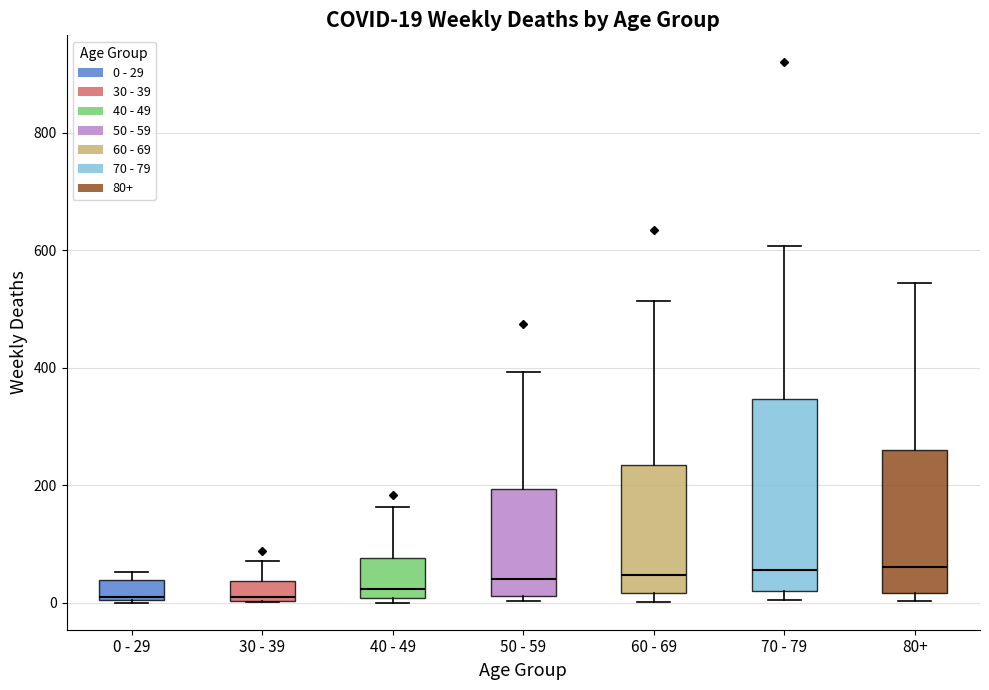

Which box is the tallest, from its lower edge to its upper edge?

70 - 79